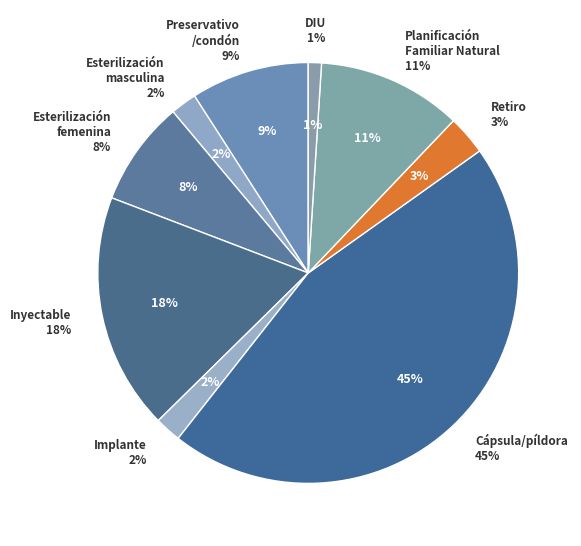

Is it true that Cápsula/píldora is 34% of the pie?

False